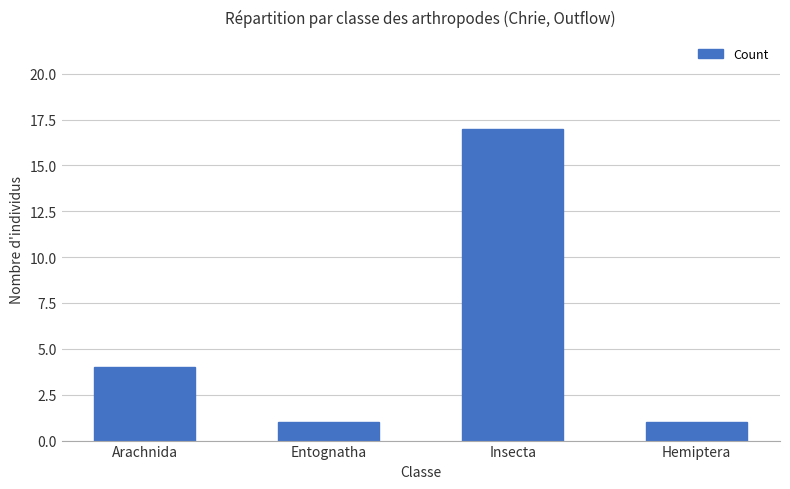

Reading right to left, transcribe all the data shown in this chart.

Hemiptera=1	Insecta=17	Entognatha=1	Arachnida=4